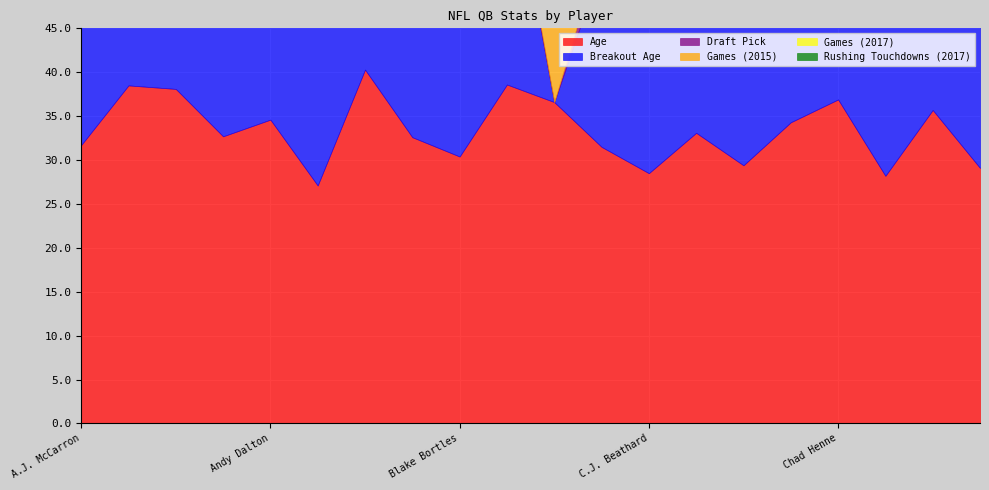

At which category is the sum across all series the highest?

Cam Newton